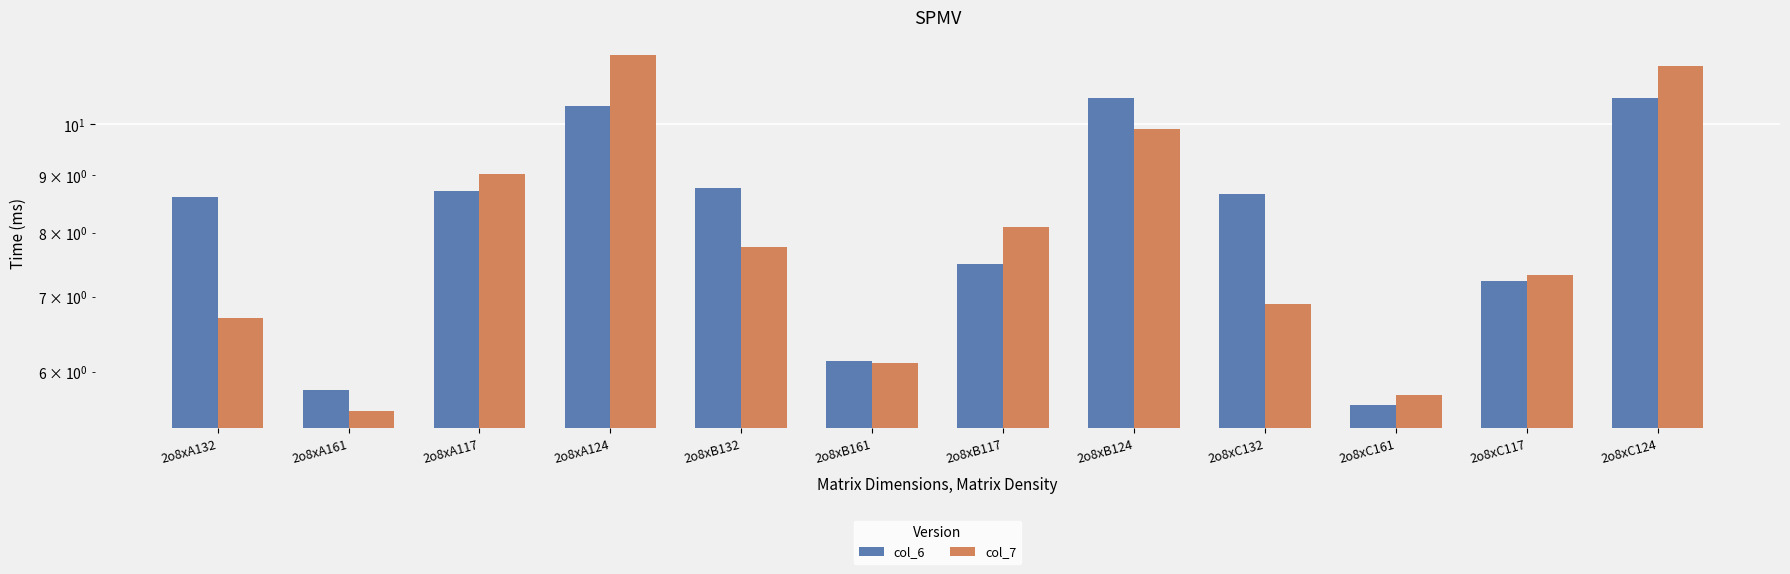

List the series in order of their peak value, lowest first.

col_6, col_7